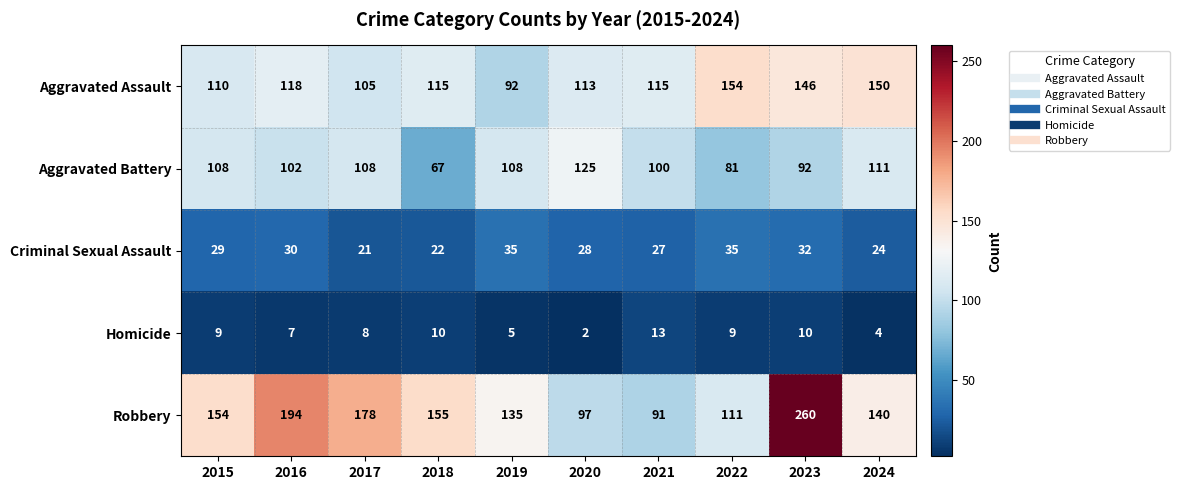

At how many categories does at least one series exceed 205?

1